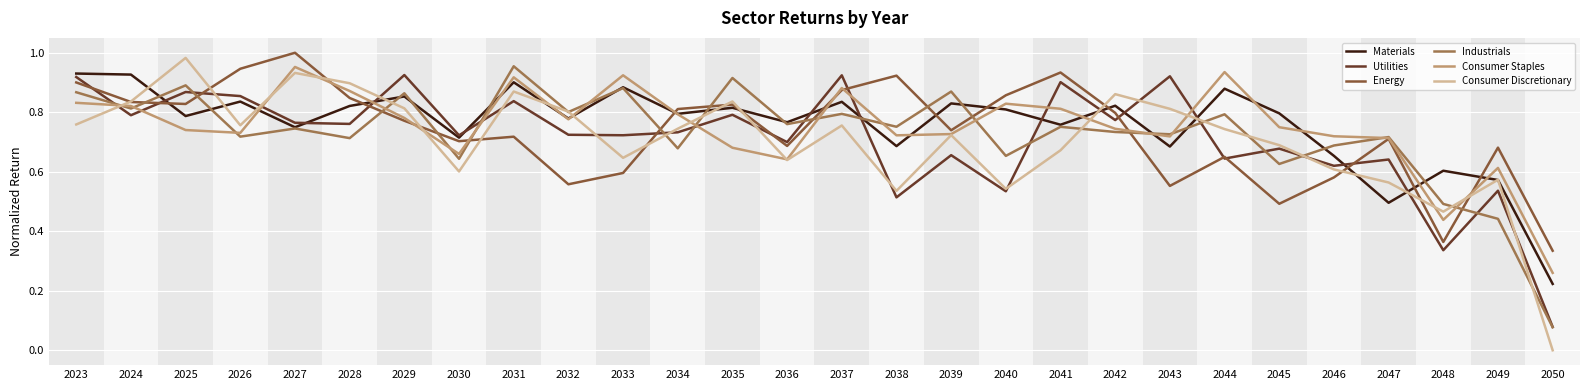

The value of Utilities at 2044 is 0.6. True or false?

True